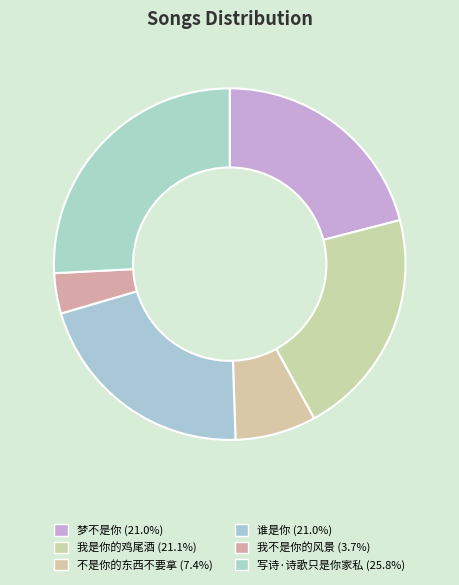

What is the ratio of the value at 我是你的鸡尾酒 to the value at 写诗·诗歌只是你家私?

0.8